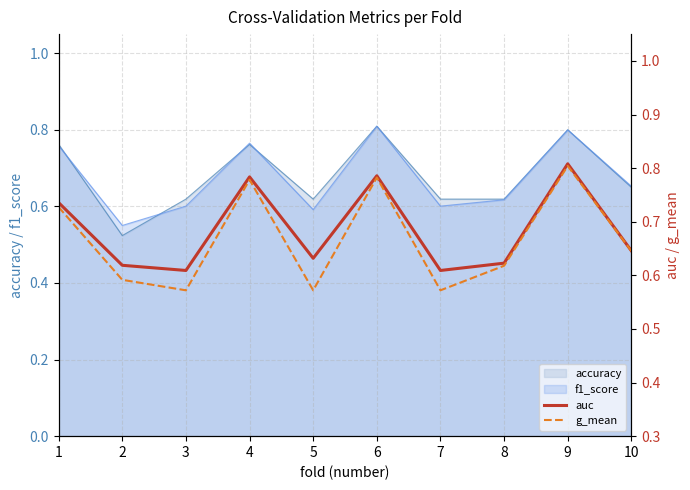

The auc series shows 0.6 at 7. True or false?

True